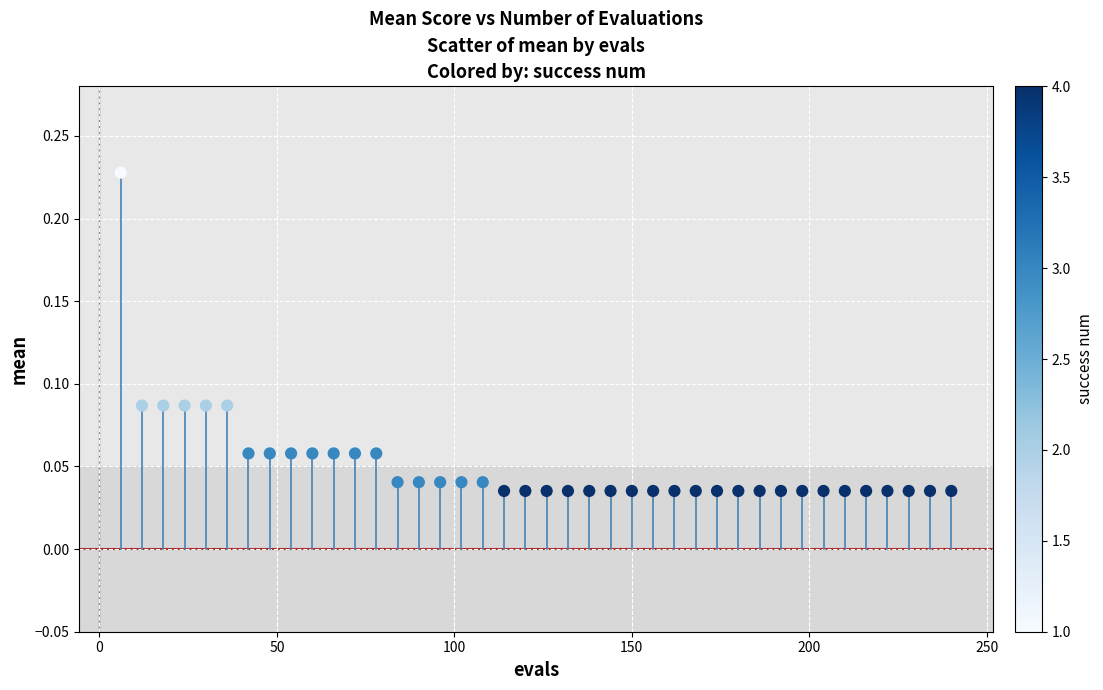

What is the range of X values (max minus min)?

234.0